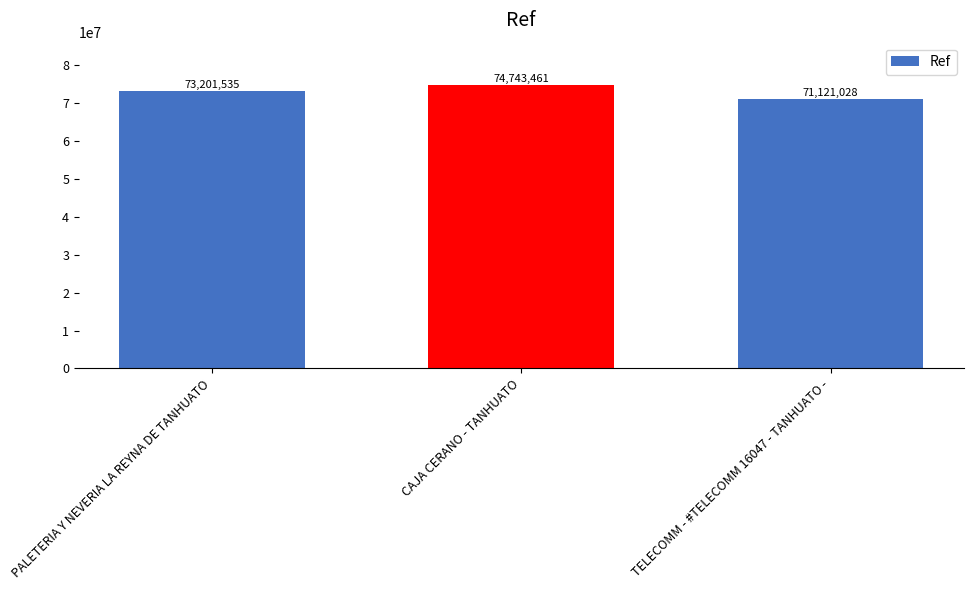

What is the label of the 3rd bar from the right?

PALETERIA Y NEVERIA LA REYNA DE TANHUATO